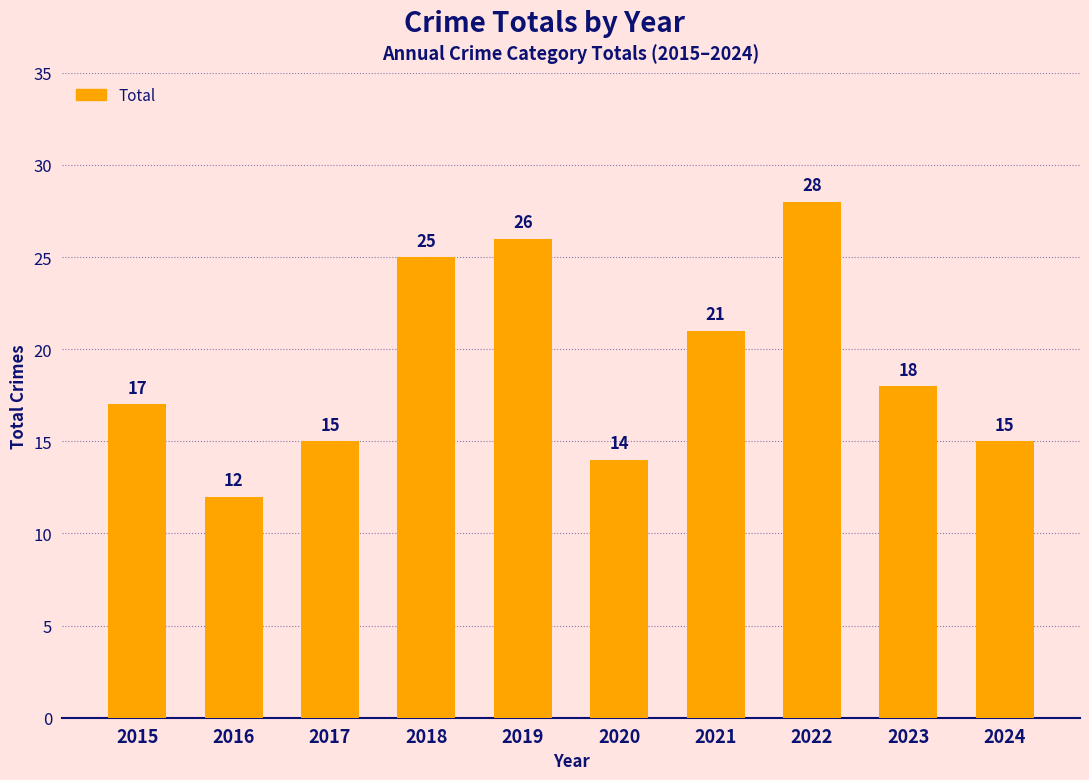

What is the greatest value displayed?

28